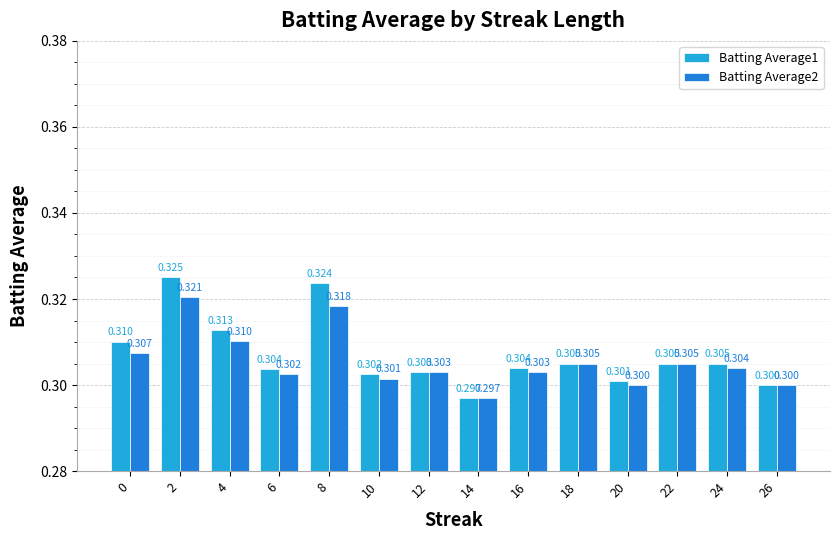

Which series has the widest spread of values?

Batting Average1